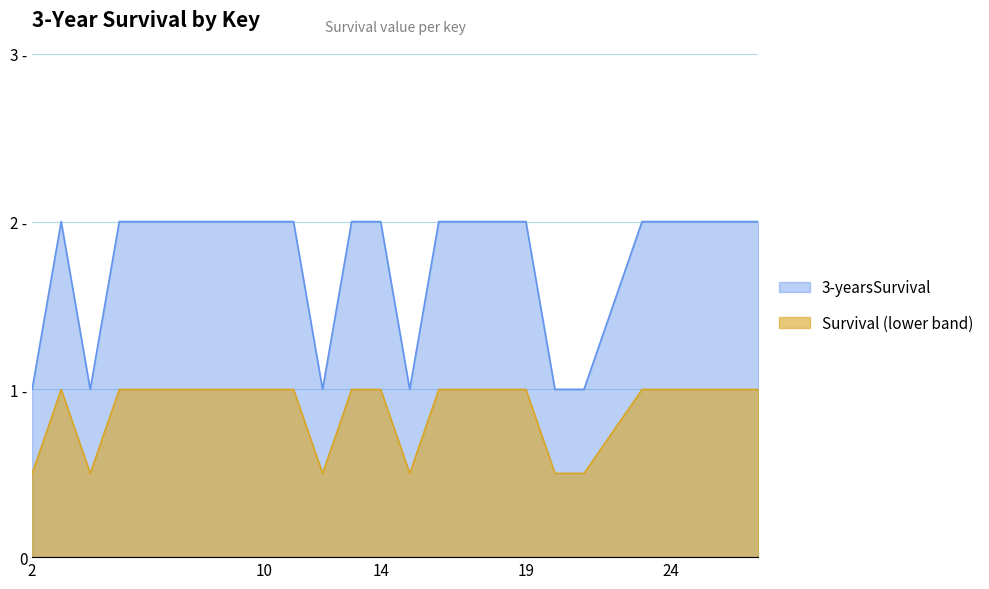

List the labels in order of value, smallest first.

2, 4, 12, 15, 20, 21, 3, 5, 10, 11, 13, 14, 16, 18, 19, 23, 24, 25, 26, 27